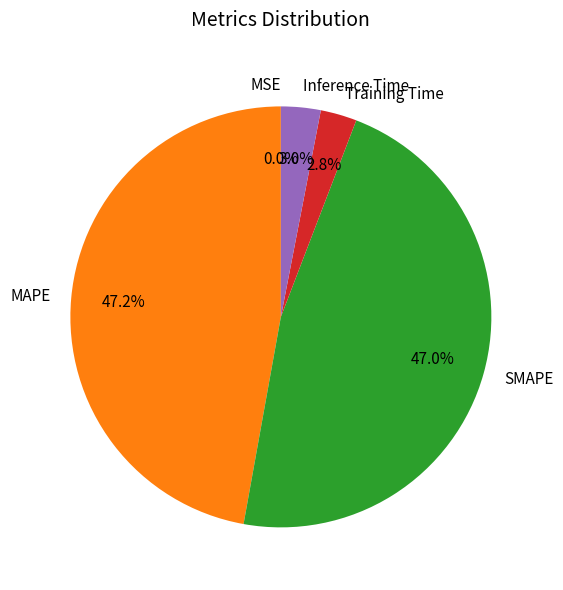

What portion of the pie excludes Training Time?

97.2%